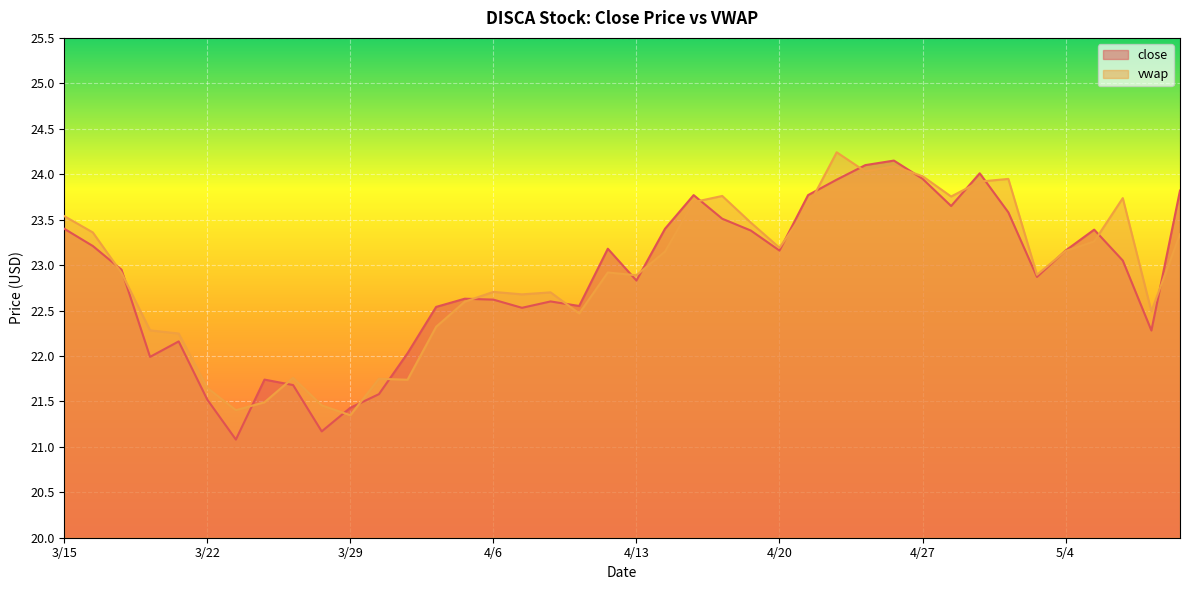

What is the difference between the maximum and minimum values in the close series?

3.1